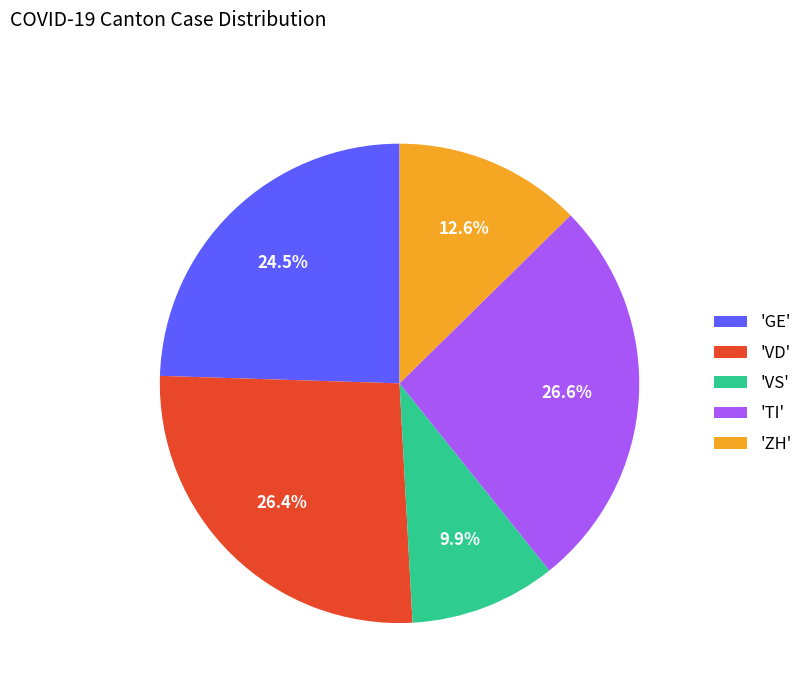

Combined, do 'TI' and 'ZH' account for over 50%?

No